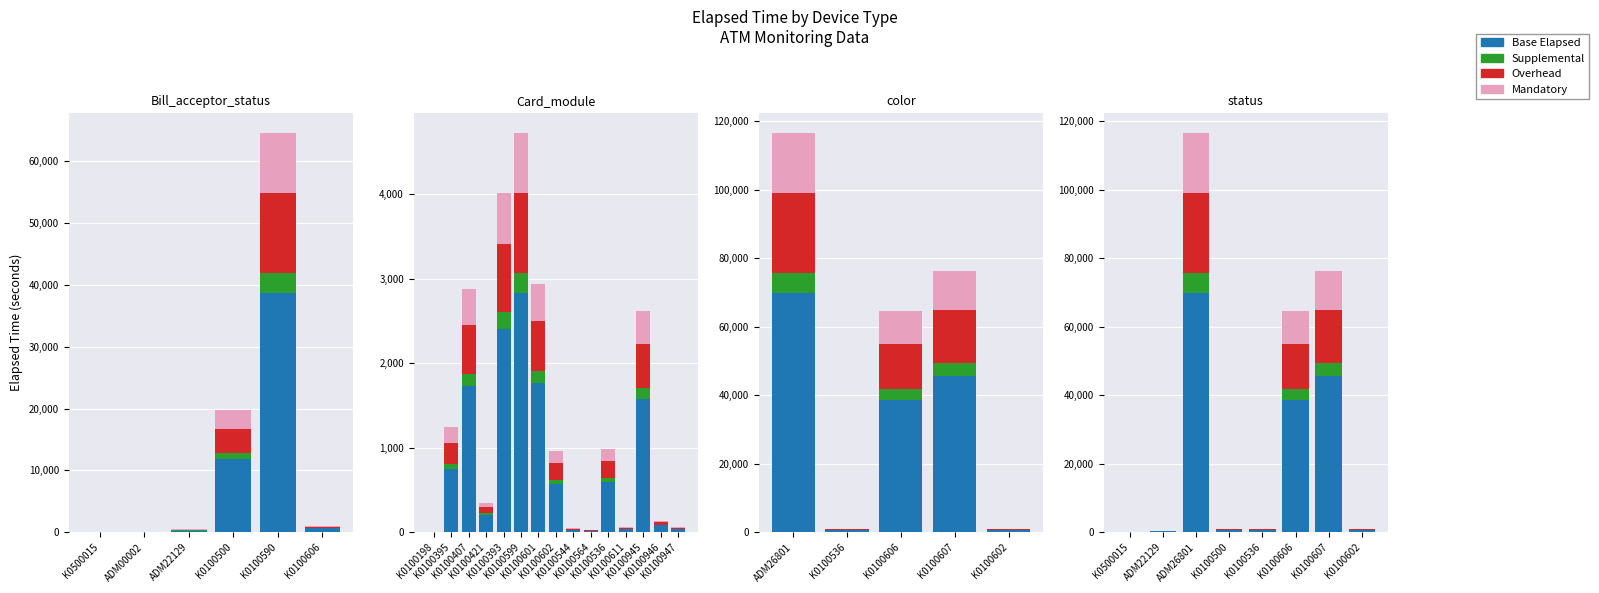

At which label is Mandatory closest to 4841?

K0100500